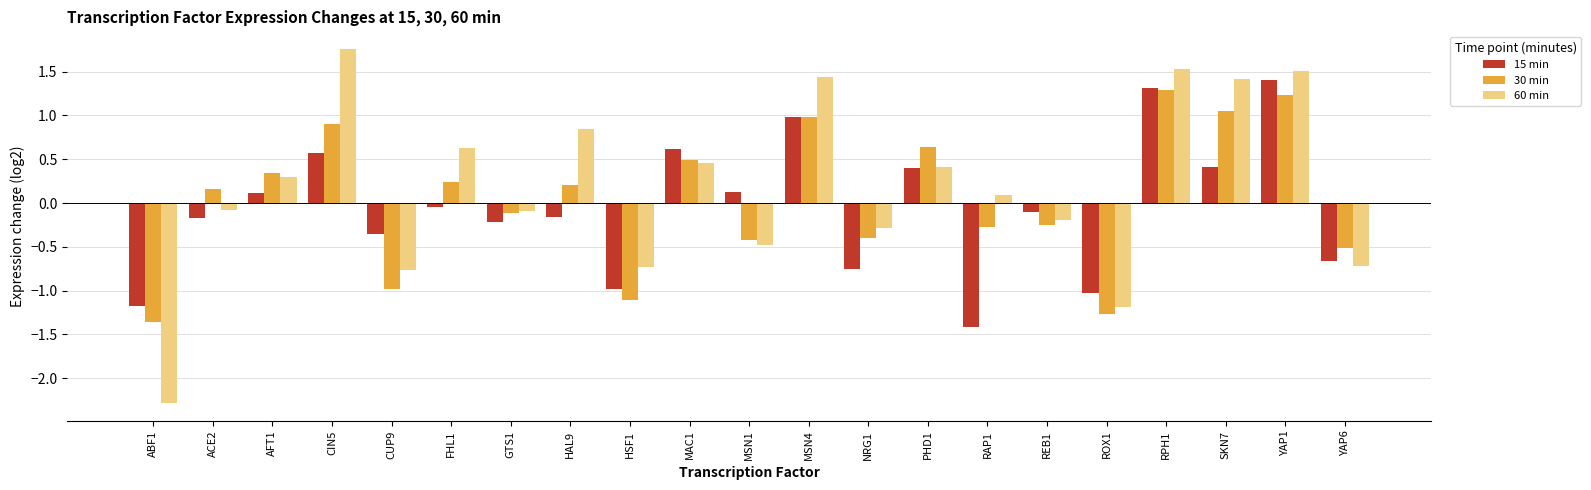

What is the label of the 10th bar from the right?

MSN4